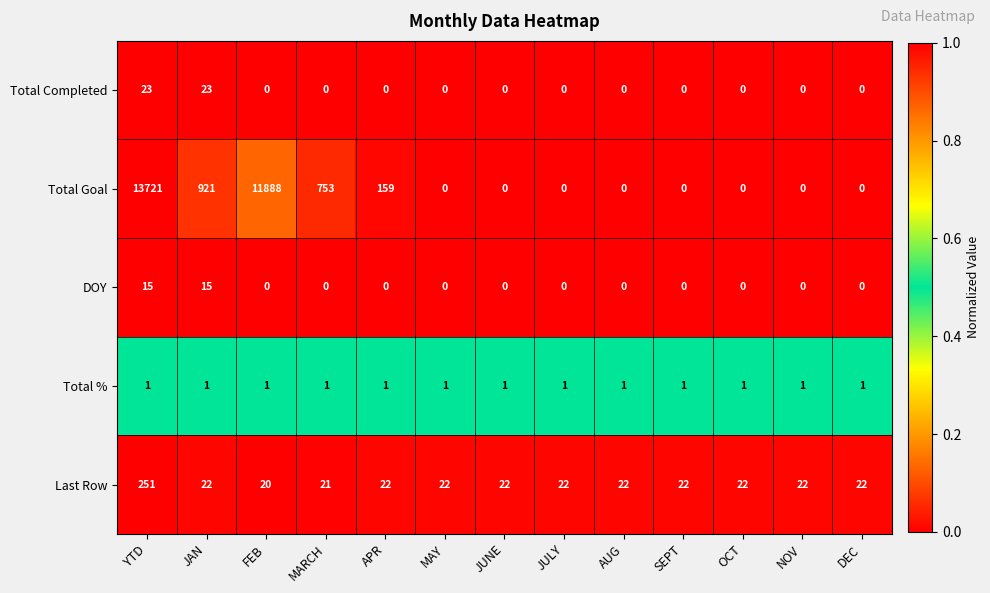

Which category has the lowest value in the Last Row series?

FEB